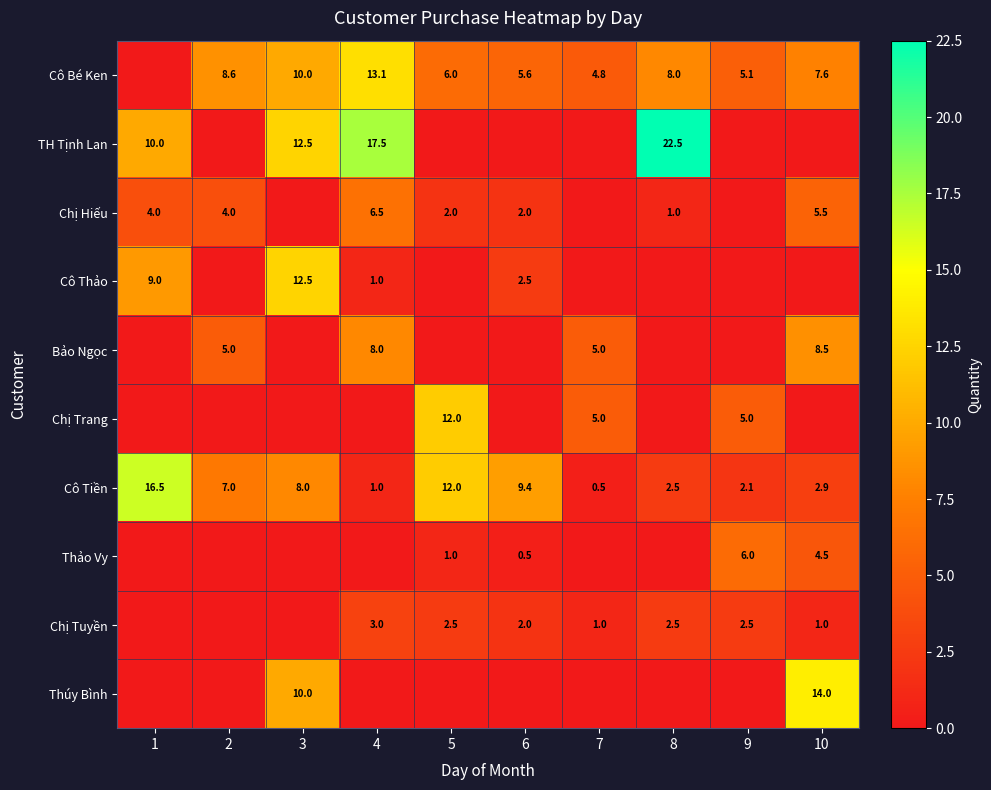

The Chị Hiếu series shows 6.5 at 4. True or false?

True